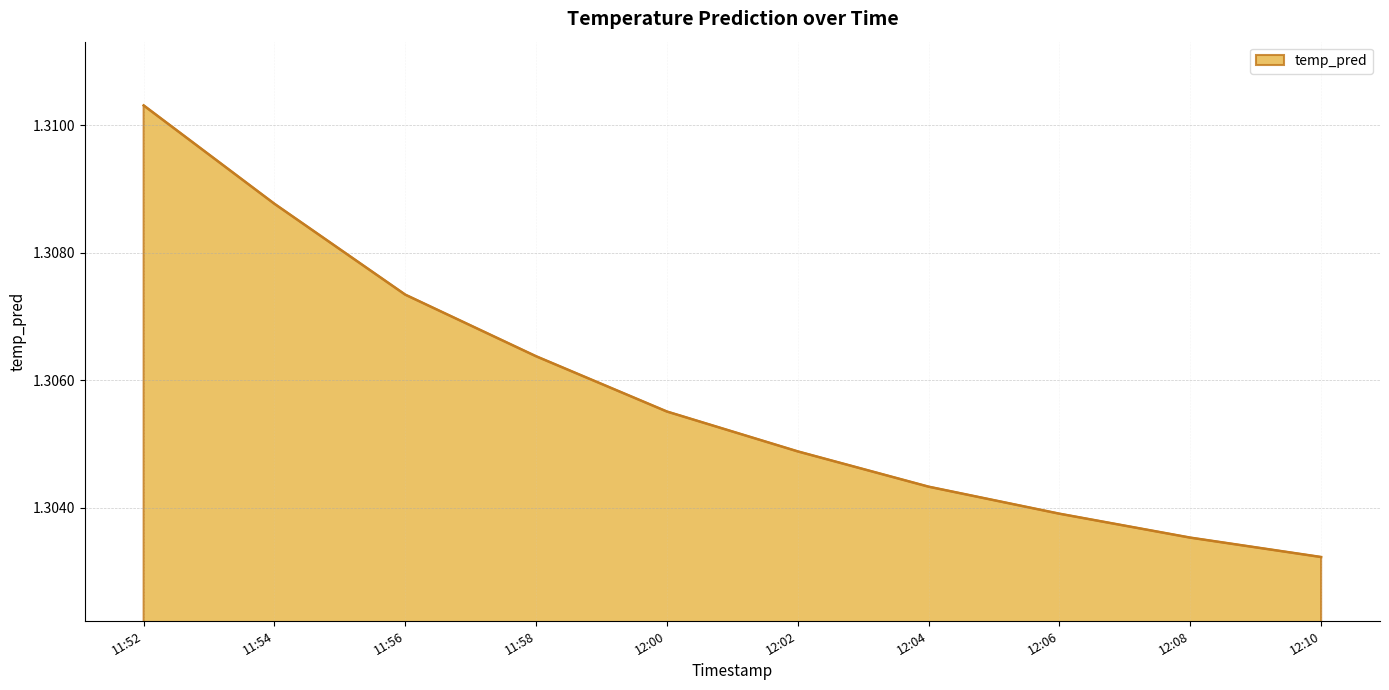

Where is the data nearest to the value 1?

12:10